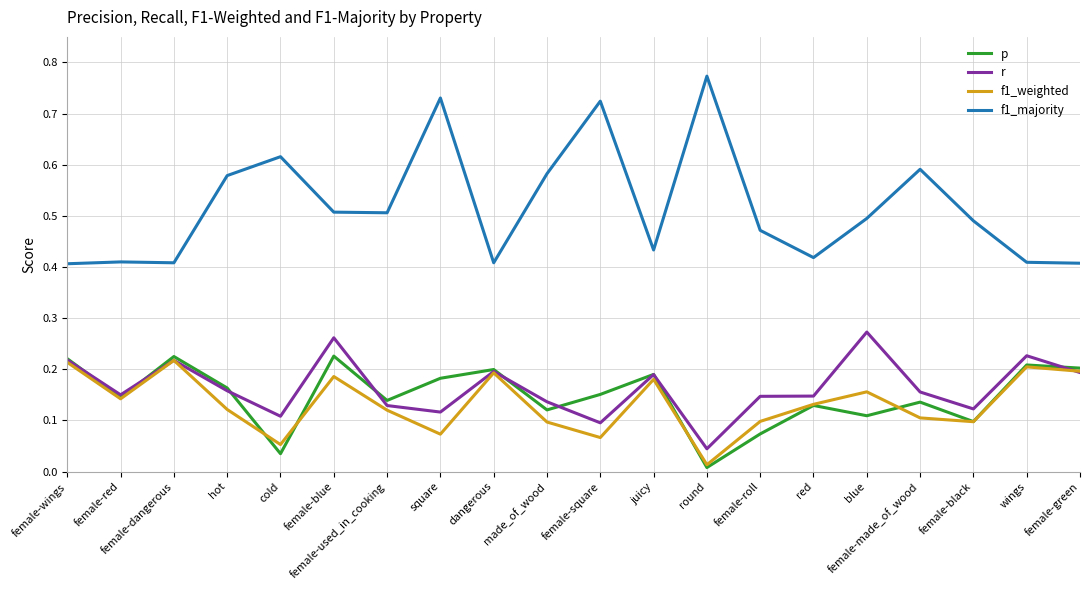

What position from the right is female-black?

3